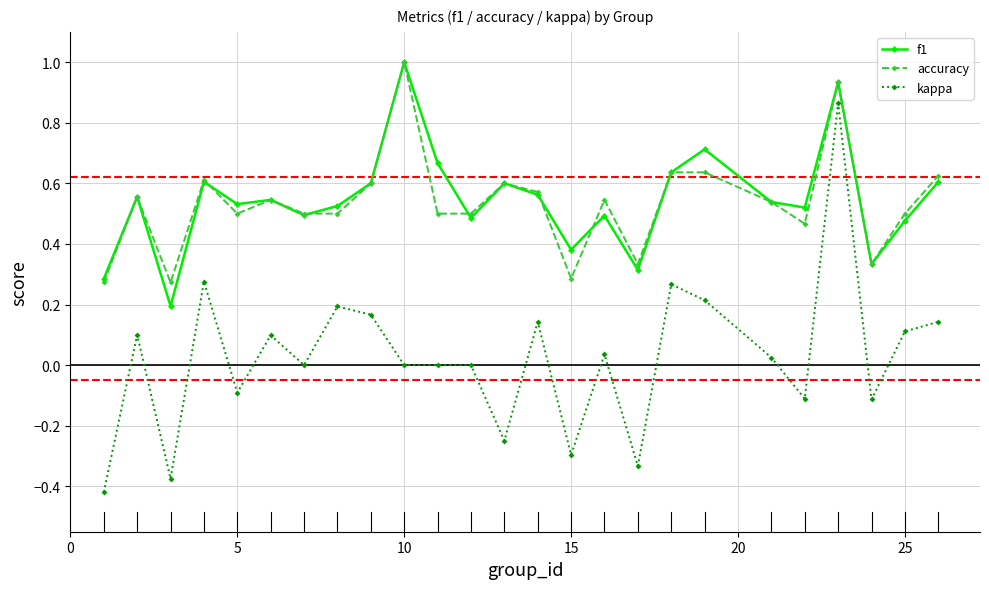

True or false: accuracy and kappa intersect in this chart.

False